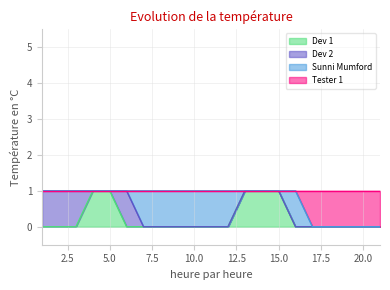

What is the highest value of the Dev 1 series?

1